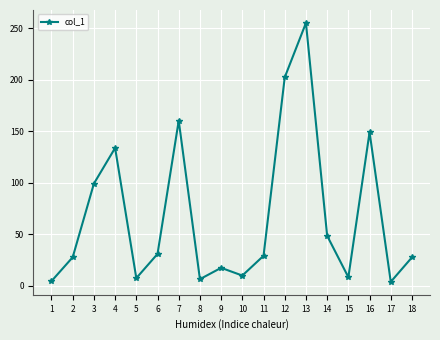

What is the greatest value displayed?

255.2